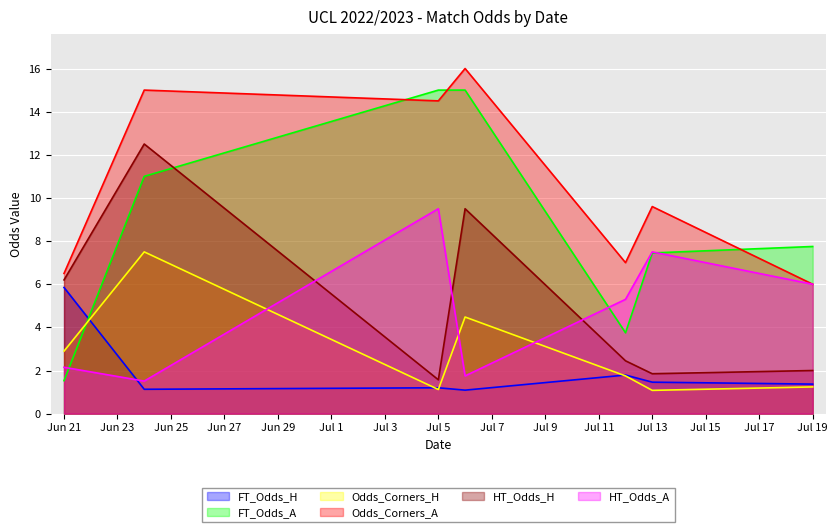

List the series in order of their peak value, lowest first.

FT_Odds_H, Odds_Corners_H, HT_Odds_A, HT_Odds_H, FT_Odds_A, Odds_Corners_A